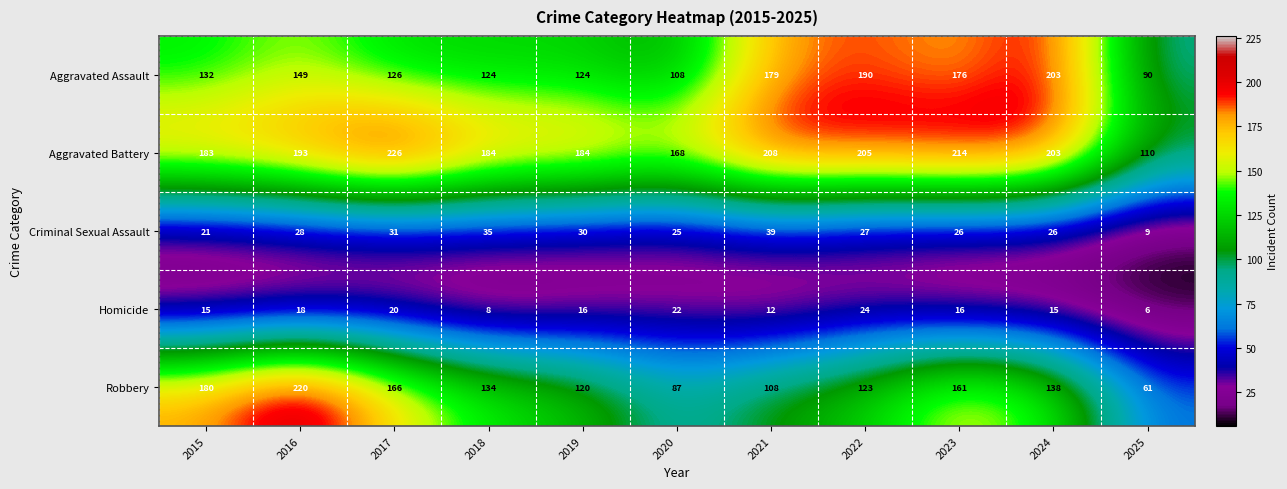

At which label does Homicide first exceed 16?

2016